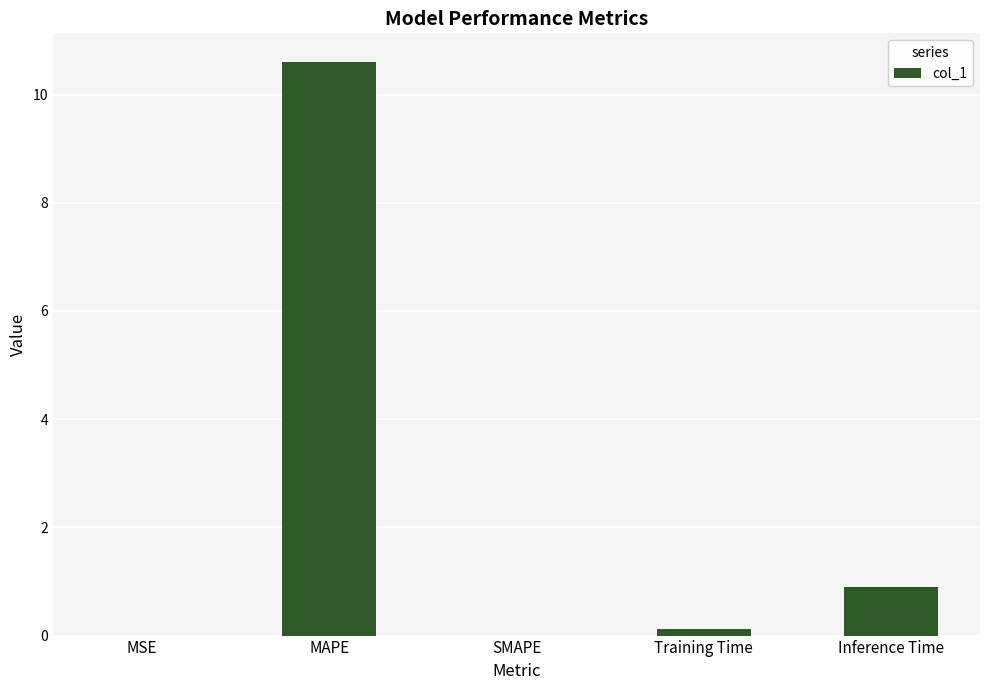

Between SMAPE and Inference Time, which is larger?

Inference Time